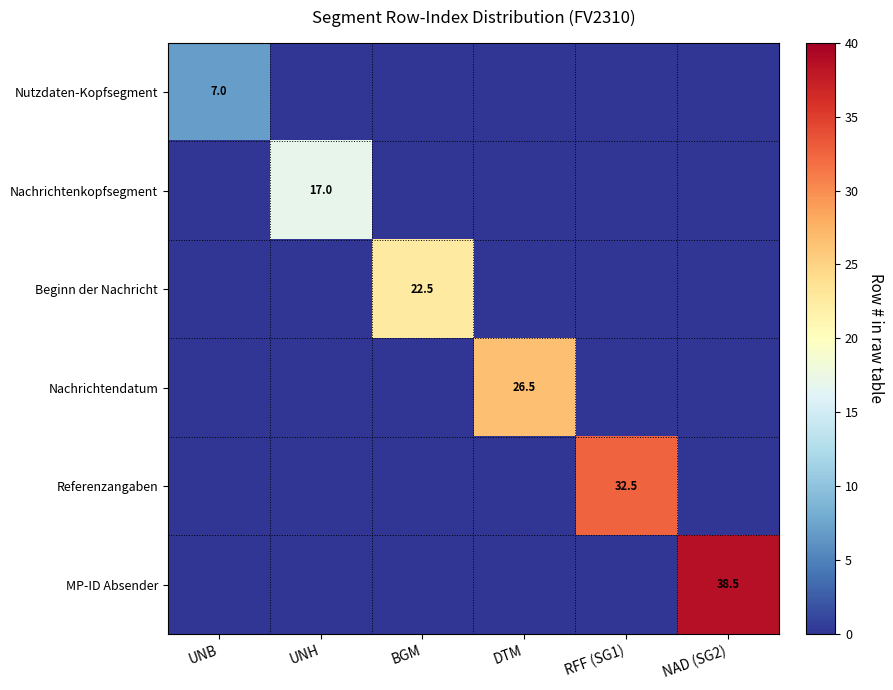

Count the number of data series in this chart.

6